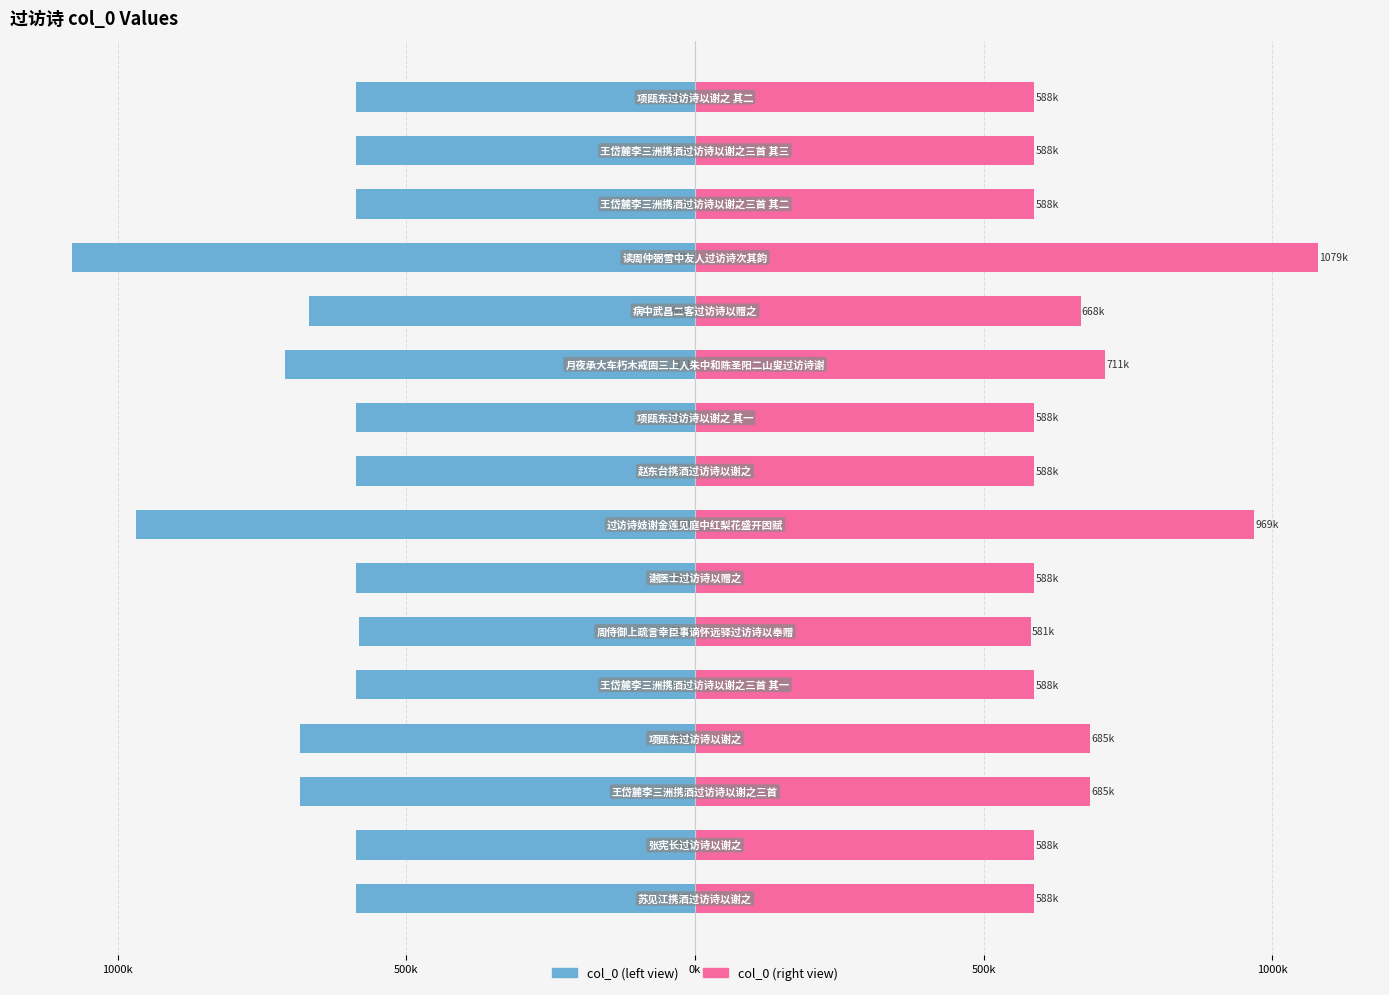

Is it true that col_0 (left) equals -587.9 at 500k?

True